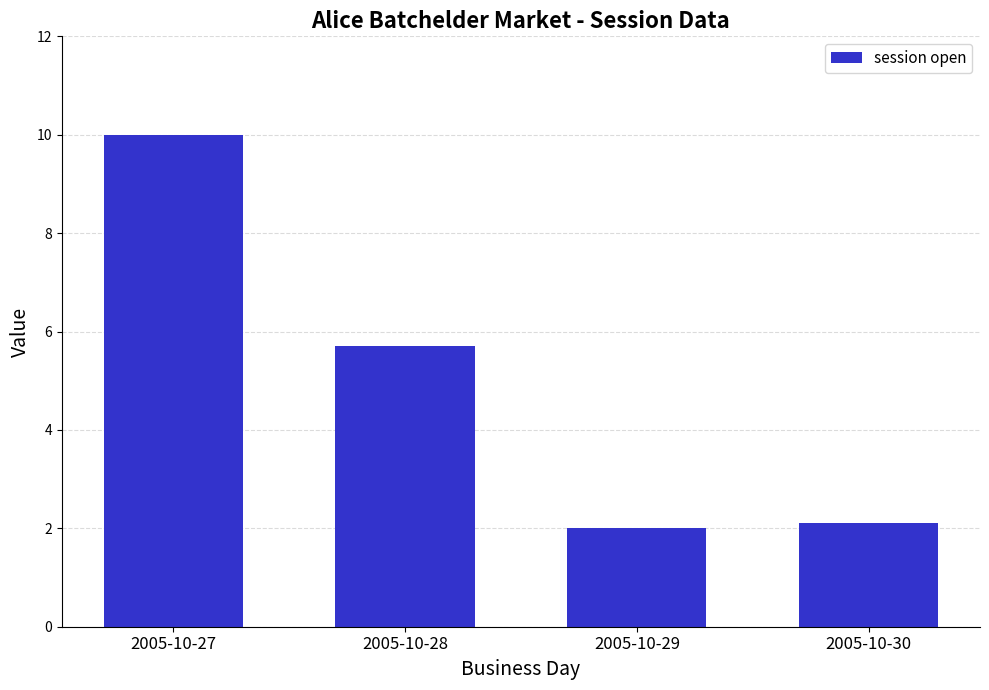

Is it true that the value at 2005-10-28 is 5.7?

True